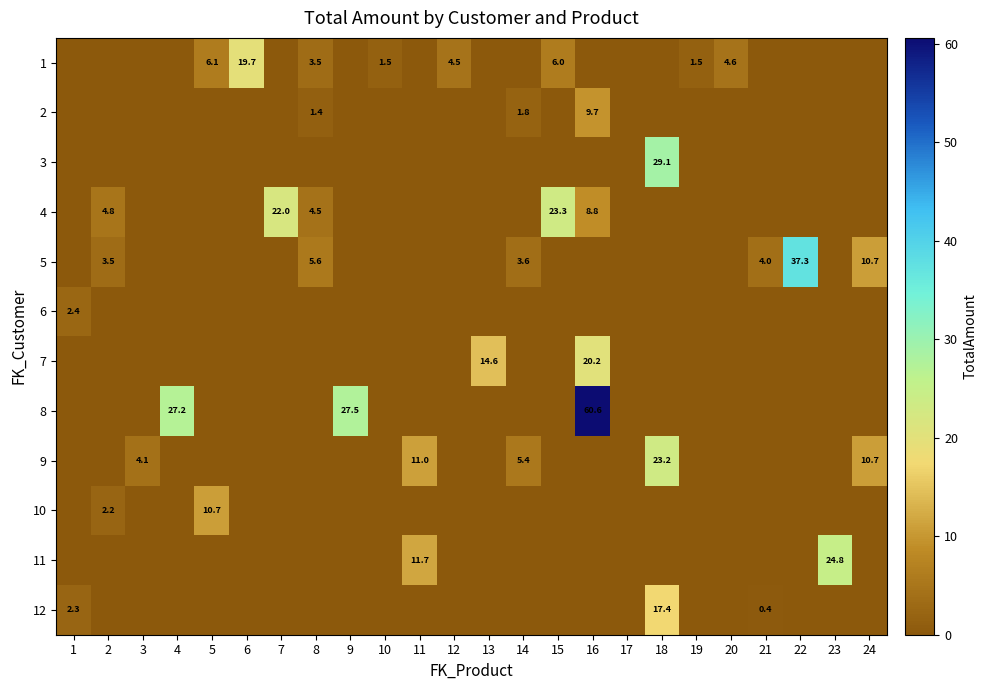

Is it true that 1 equals 19.7 at 6?

True